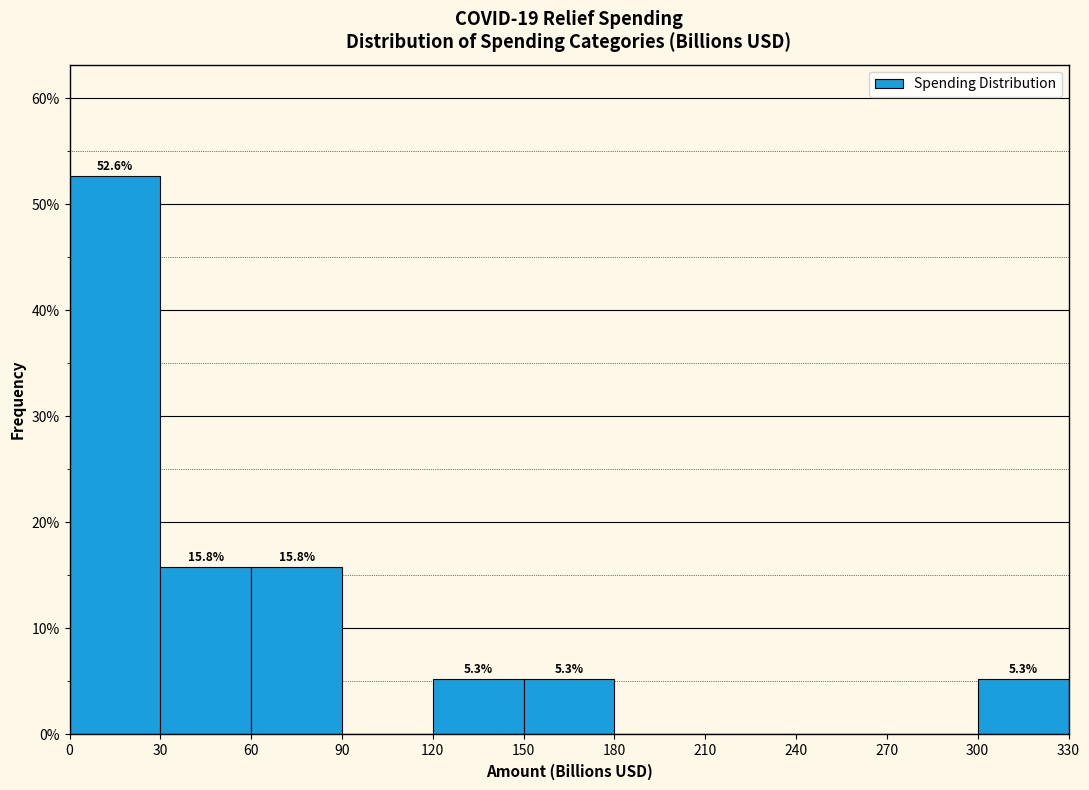

Which range on the x-axis has the tallest bar?

0 to 30